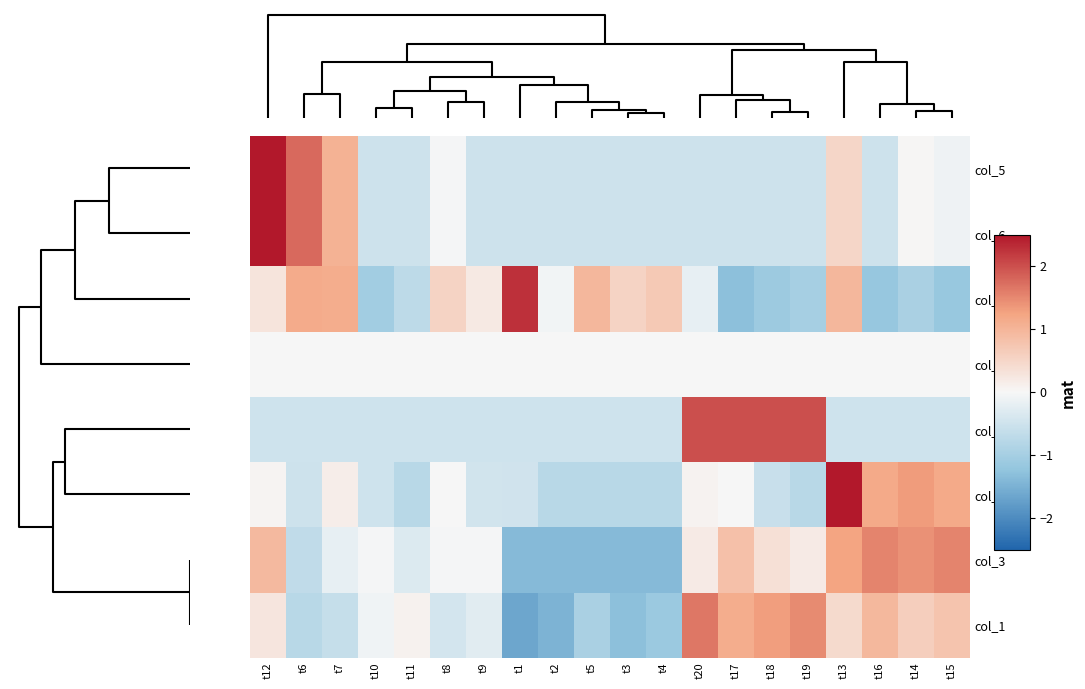

Which label corresponds to the smallest value in the chart?

t1